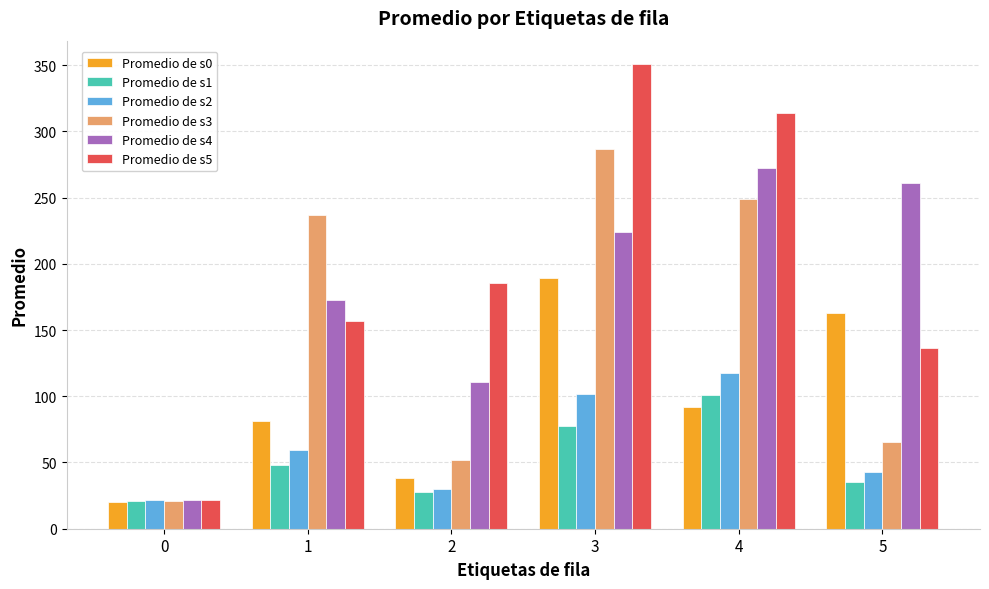

What is the value of the Promedio de s2 bar at the 1st from the left?

21.4